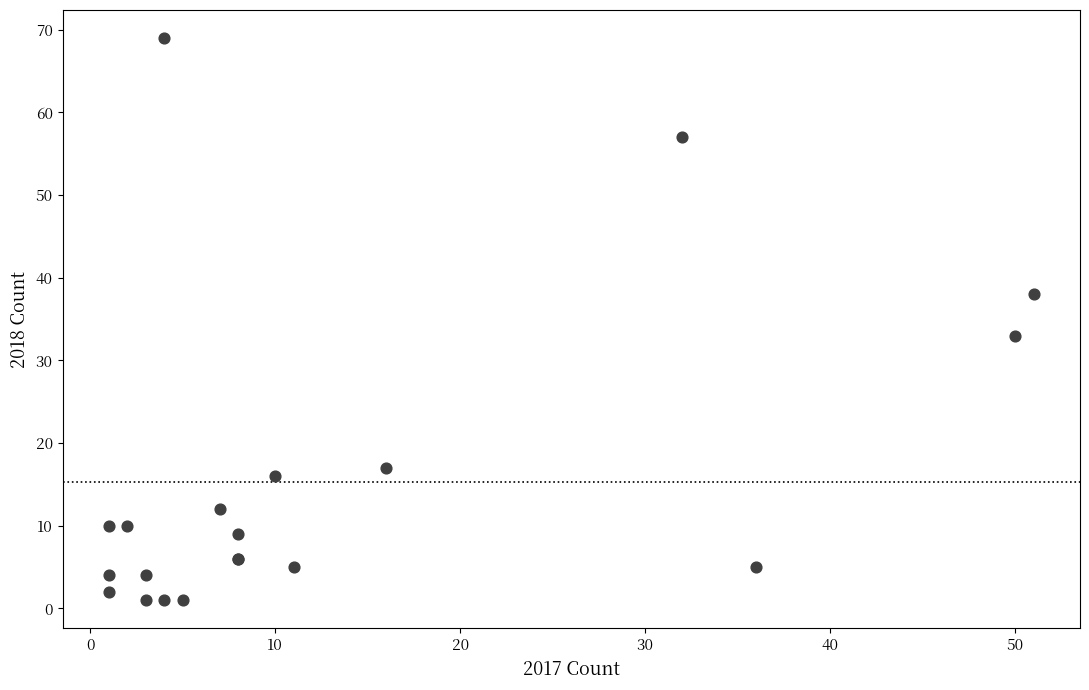

What Y value in the scatter plot is closest to 35?

33